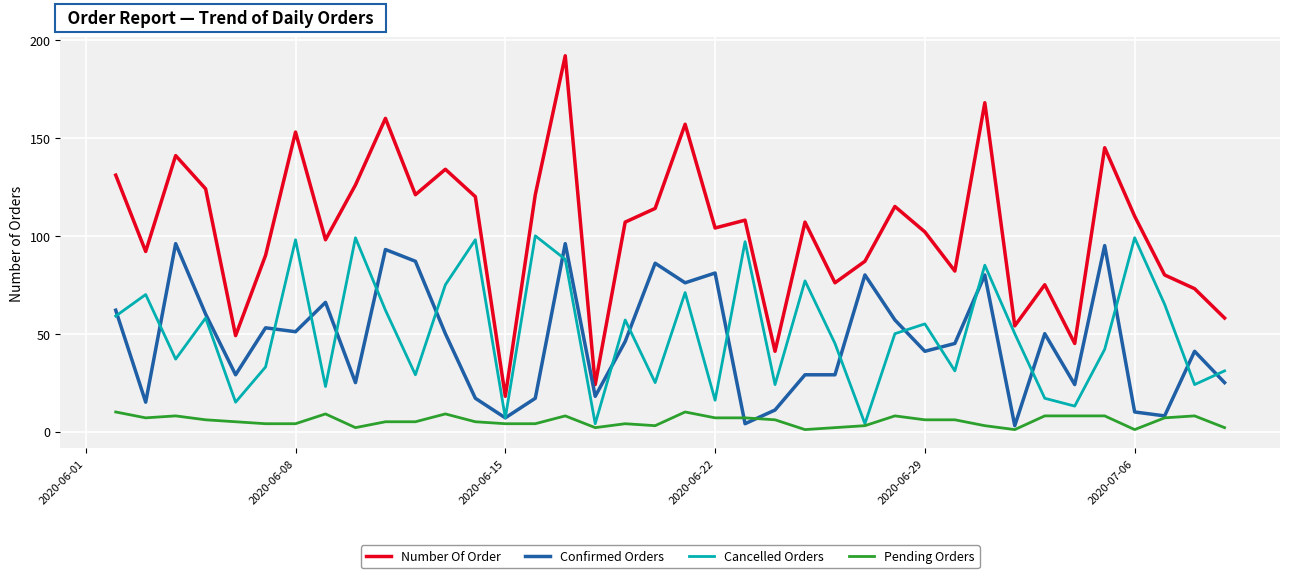

What is the average value of the Cancelled Orders series?

51